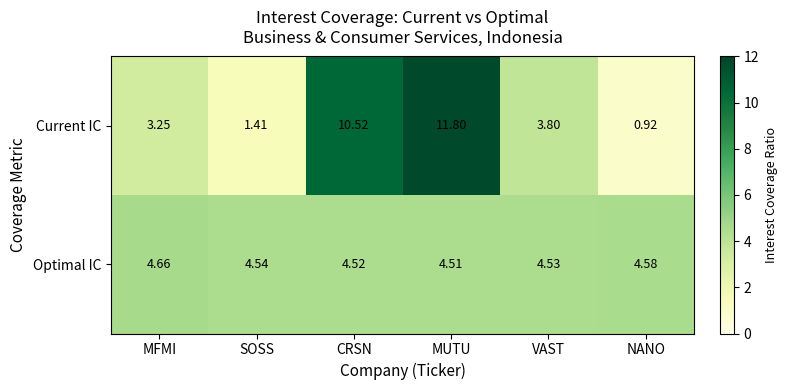

Where is Current IC nearest to the value 6?

VAST